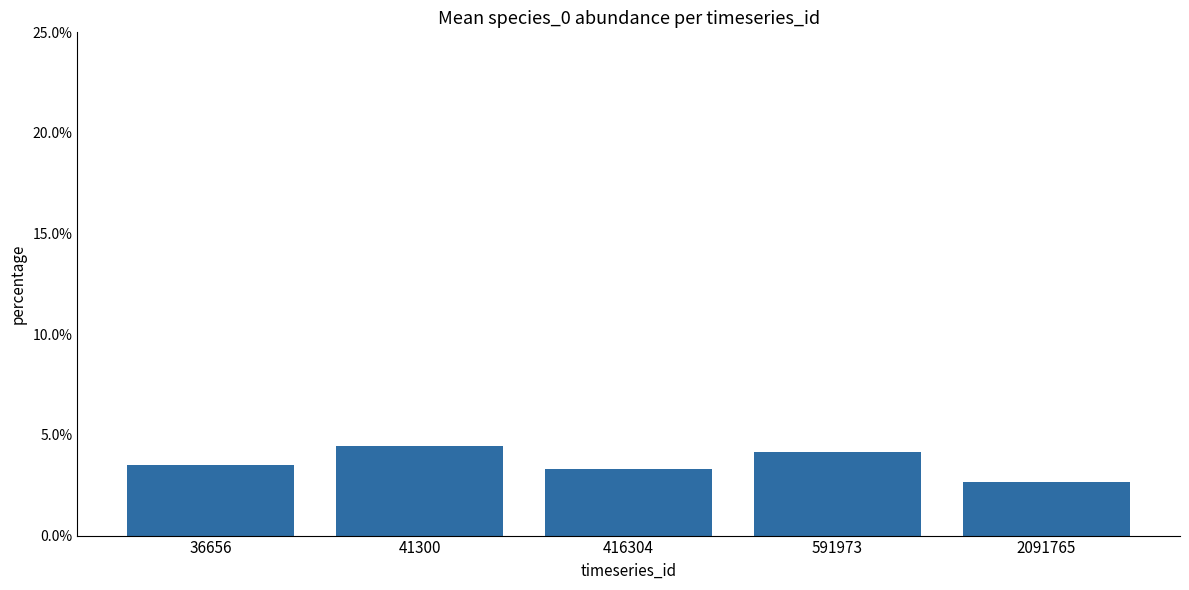

Rank the categories by value from highest to lowest.

41300, 591973, 36656, 416304, 2091765